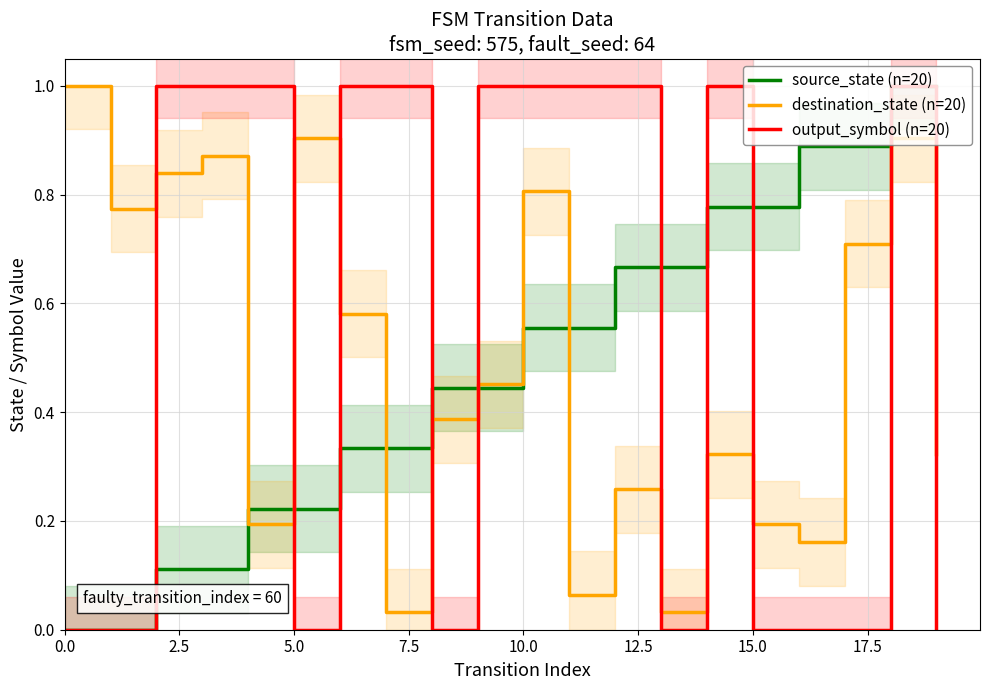

Reading right to left, what are all the values shown in this chart?

source_state (n=20): 1.0	1.0	0.9	0.9	0.8	0.8	0.7	0.7	0.6	0.6	0.4	0.4	0.3	0.3	0.2	0.2	0.1	0.1	0.0	0.0
destination_state (n=20): 0.3	0.9	0.7	0.2	0.2	0.3	0.0	0.3	0.1	0.8	0.5	0.4	0.0	0.6	0.9	0.2	0.9	0.8	0.8	1.0
output_symbol (n=20): 0.0	1.0	0.0	0.0	0.0	1.0	0.0	1.0	1.0	1.0	1.0	0.0	1.0	1.0	0.0	1.0	1.0	1.0	0.0	0.0